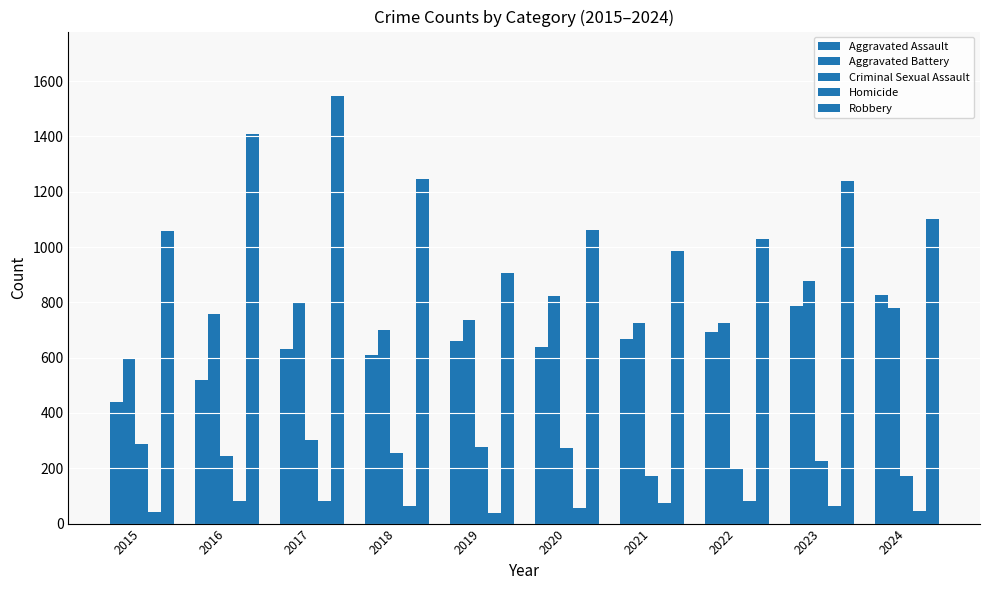

Which series has the widest spread of values?

Robbery